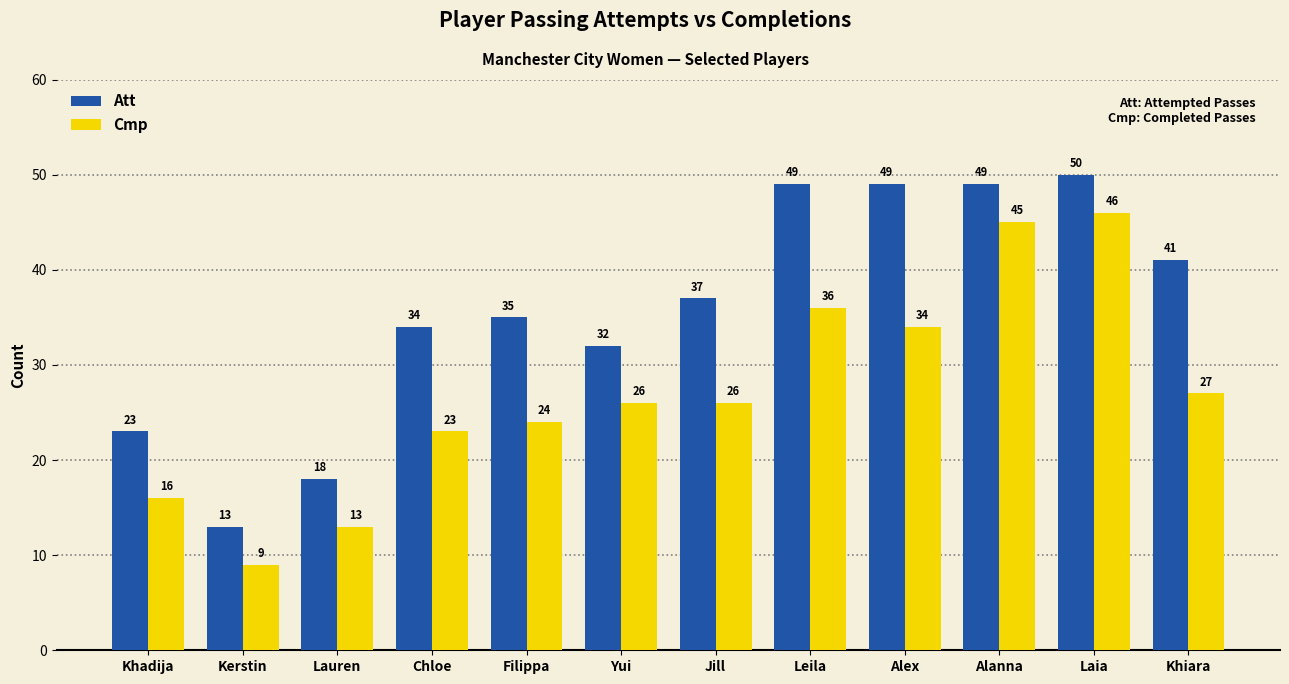

Does the chart contain stacked bars?

No